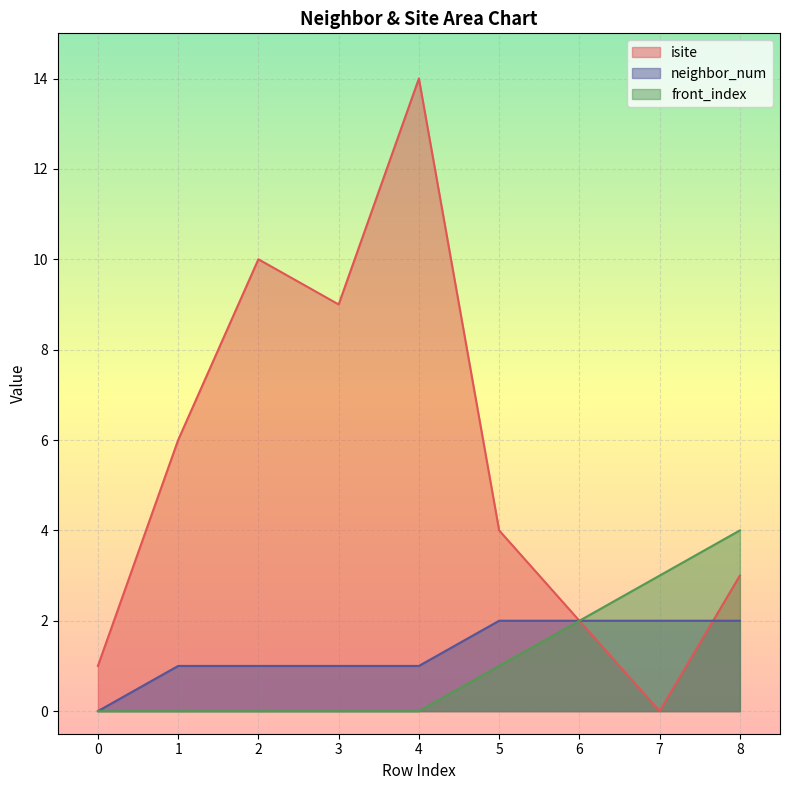

At which label does neighbor_num first exceed 1?

5